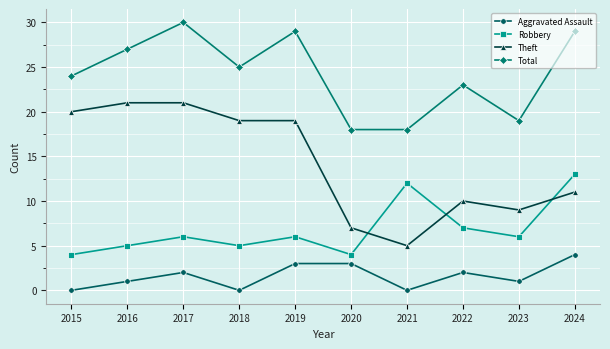

Reading right to left, extract all data points from this chart.

Aggravated Assault: 2024=4	2023=1	2022=2	2021=0	2020=3	2019=3	2018=0	2017=2	2016=1	2015=0
Robbery: 2024=13	2023=6	2022=7	2021=12	2020=4	2019=6	2018=5	2017=6	2016=5	2015=4
Theft: 2024=11	2023=9	2022=10	2021=5	2020=7	2019=19	2018=19	2017=21	2016=21	2015=20
Total: 2024=29	2023=19	2022=23	2021=18	2020=18	2019=29	2018=25	2017=30	2016=27	2015=24